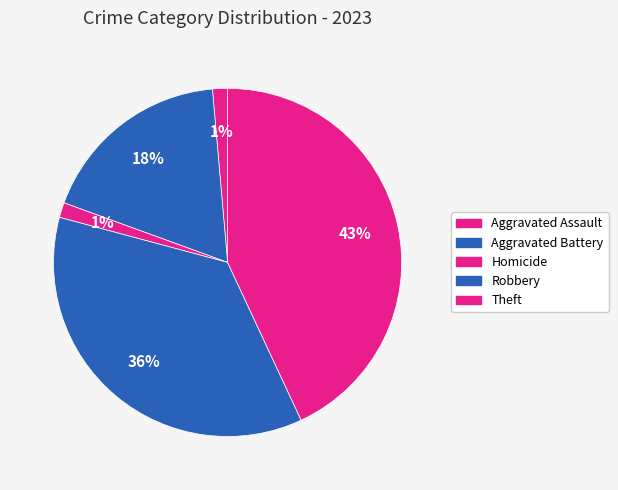

Is there a majority slice in this chart?

No